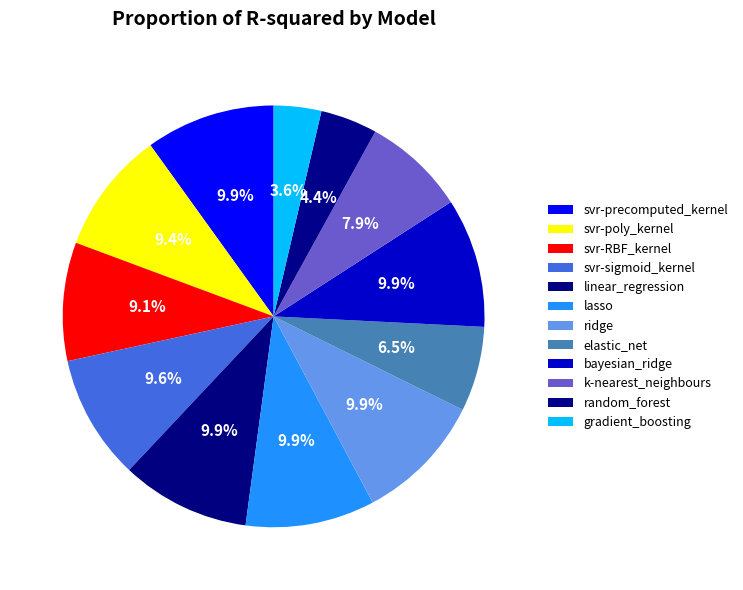

Is there a majority slice in this chart?

No